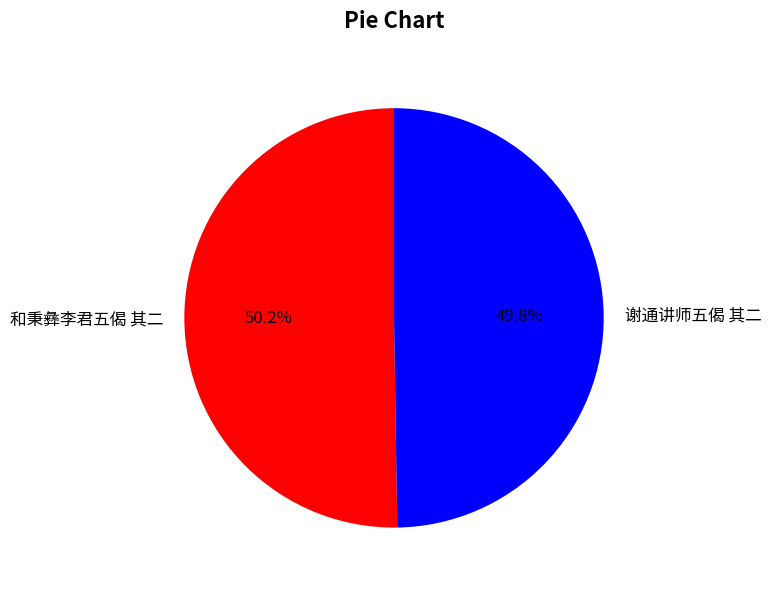

To the nearest percent, what percentage of the pie is 谢通讲师五偈 其二?

50%